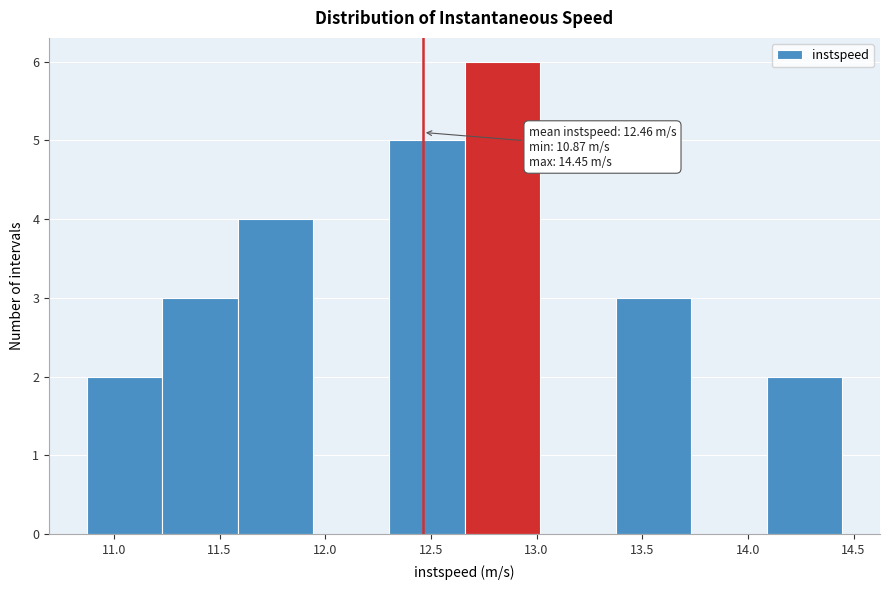

Over which range of the x-axis is the bar tallest?

12.65 to 13.00